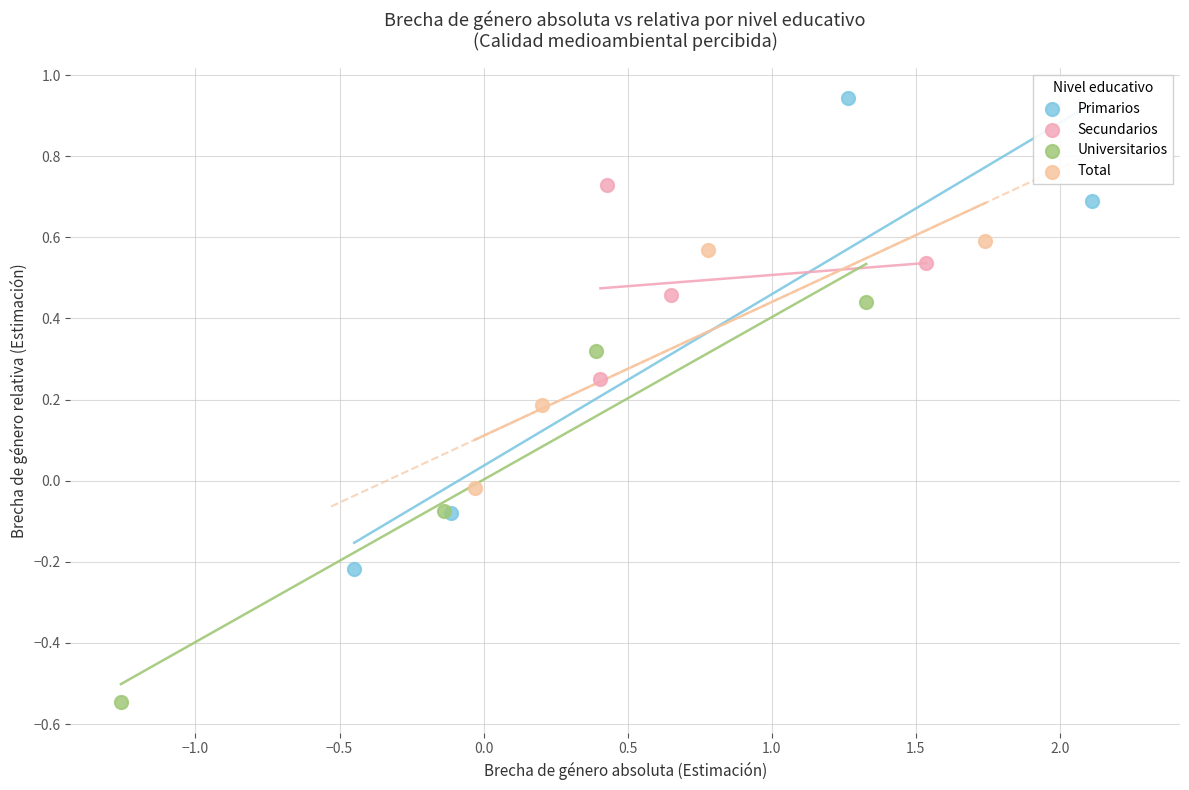

Which series reaches the minimum Y coordinate?

Universitarios